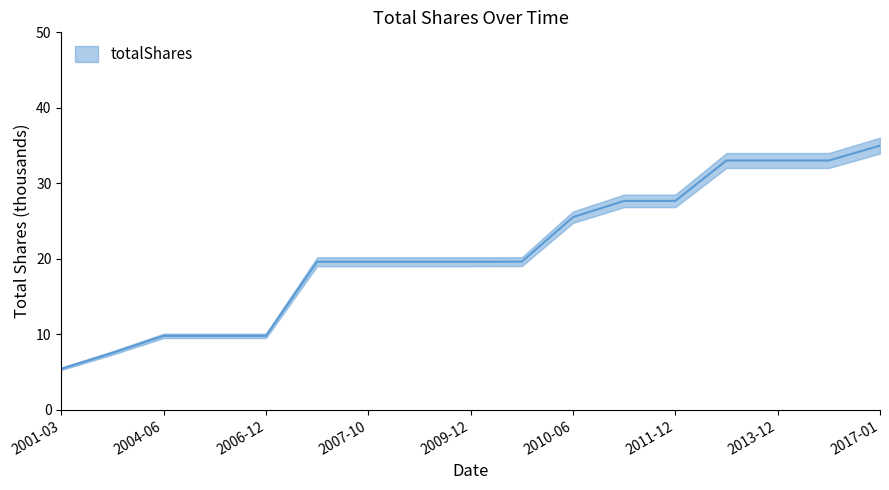

Which has a higher value, 2007-10 or 2004-06?

2007-10